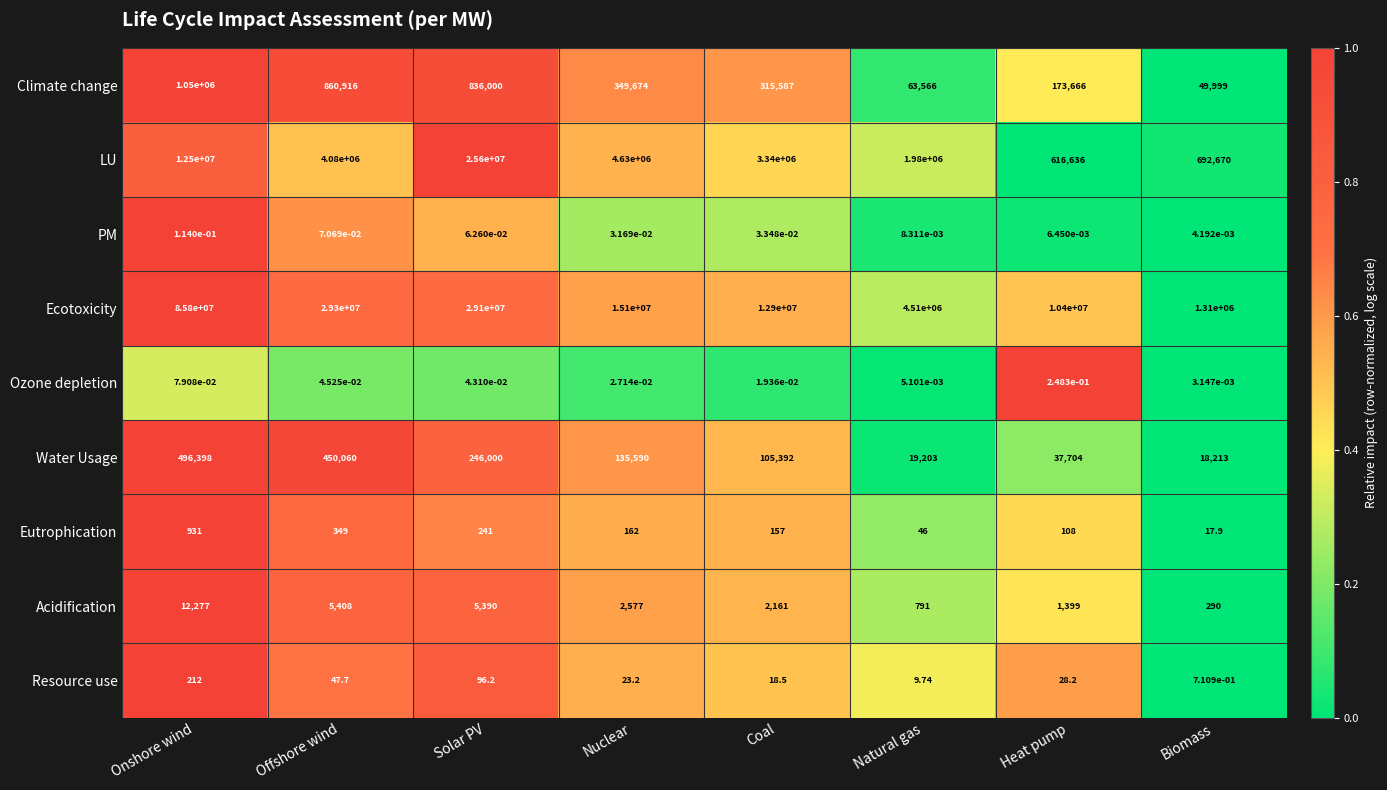

Rank the series at Nuclear from lowest to highest value.

Ozone depletion, PM, Resource use, Eutrophication, Acidification, Water Usage, Climate change, LU, Ecotoxicity